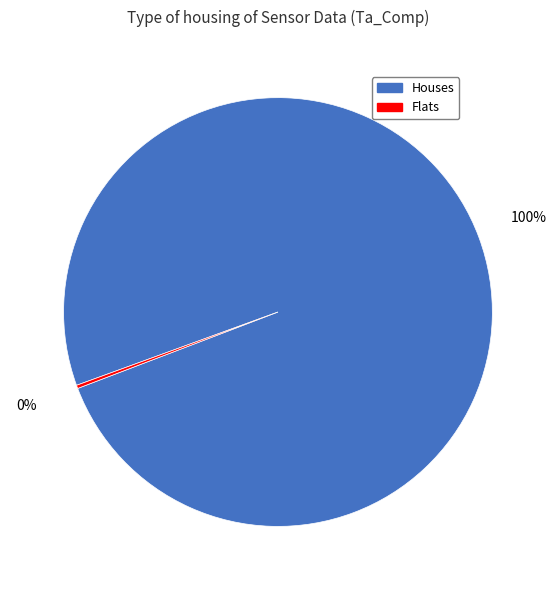

Does any single category account for the majority?

Yes